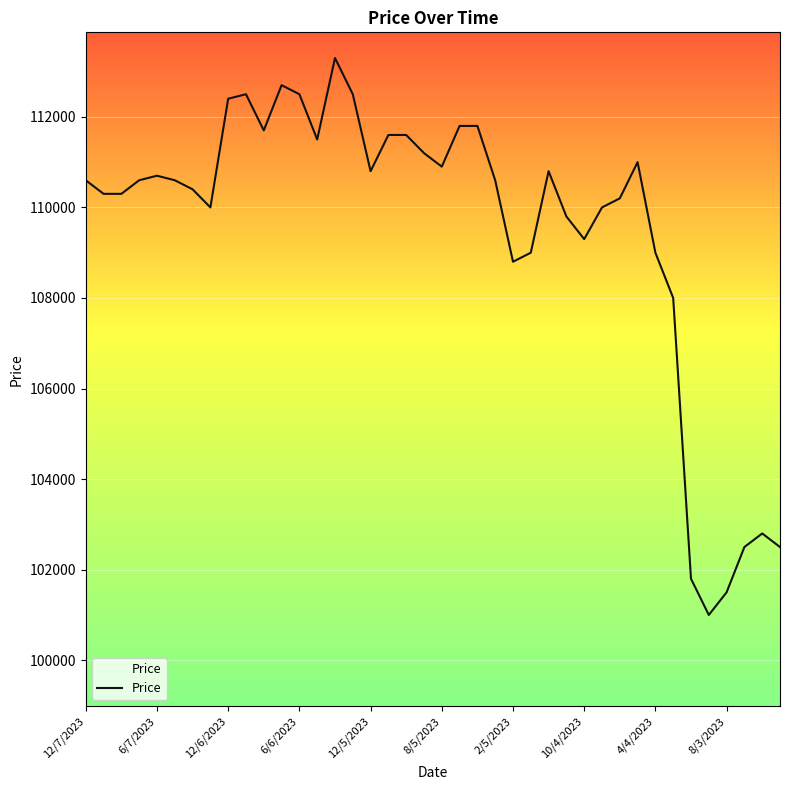

What is the difference between the maximum and minimum values?

12300